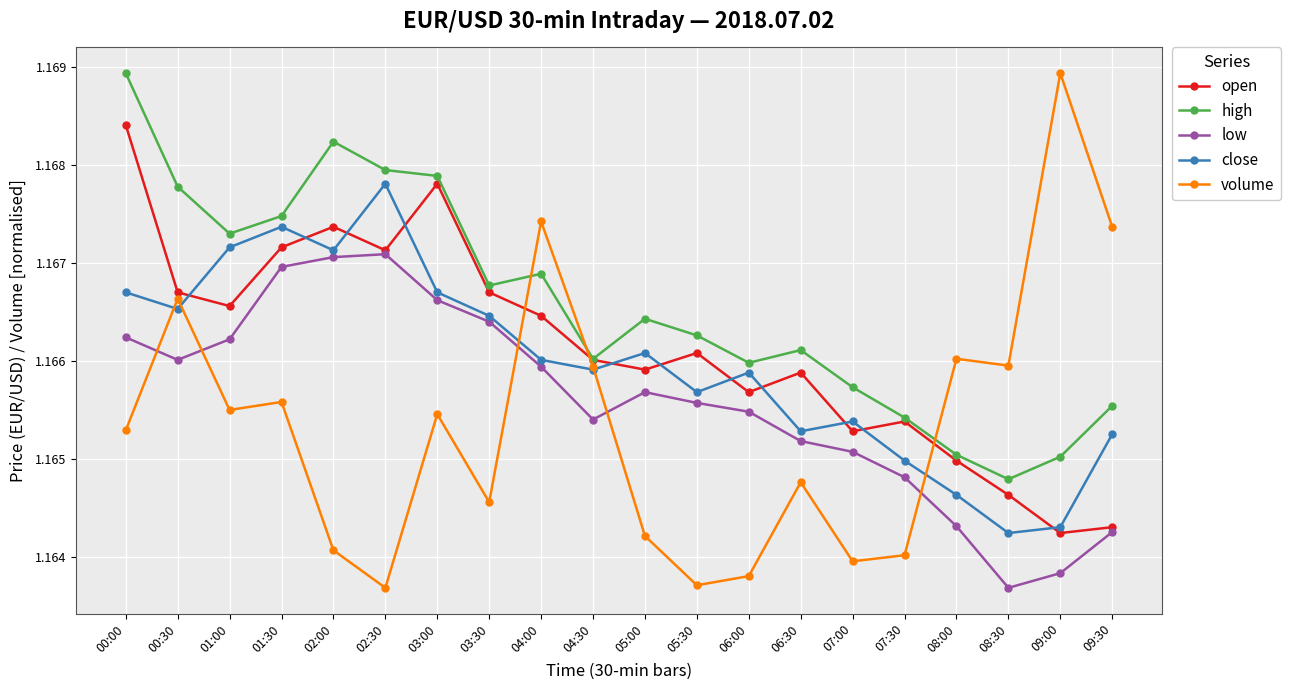

What is the label of the 14th point from the left?

06:30